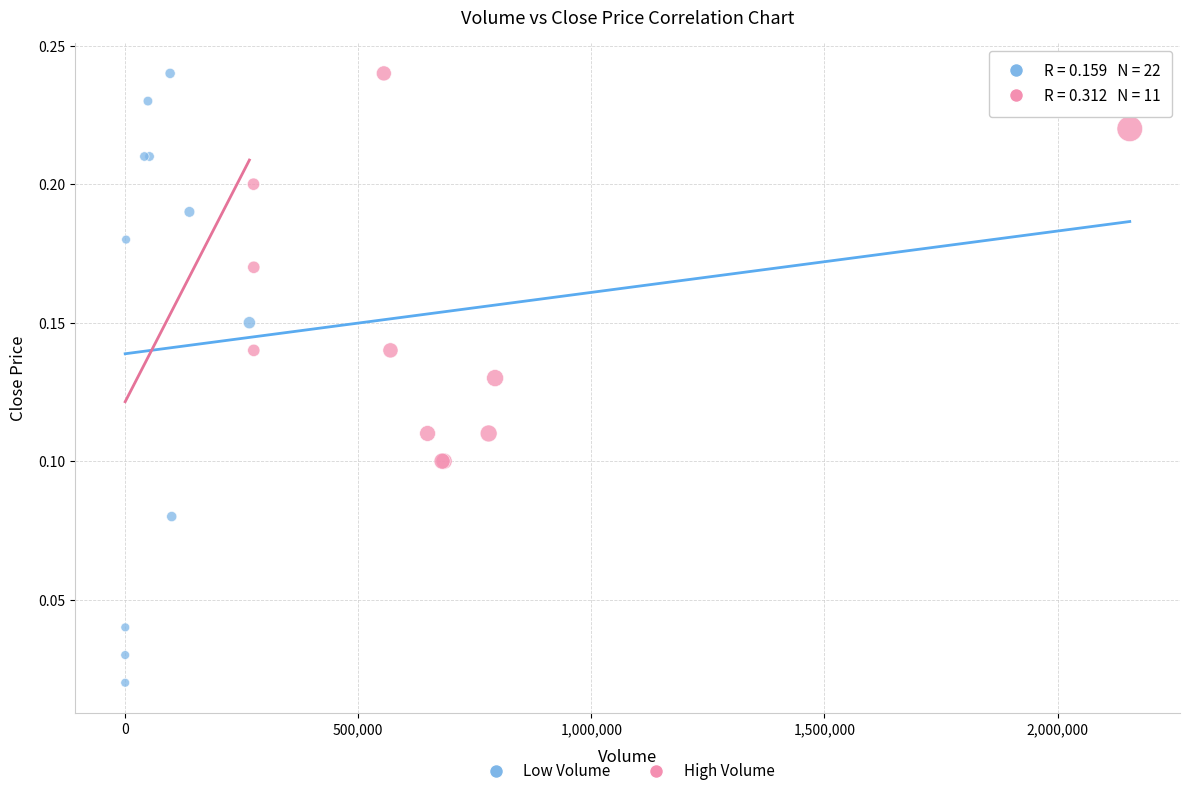

Which series has the largest Y range (max minus min)?

Low Volume